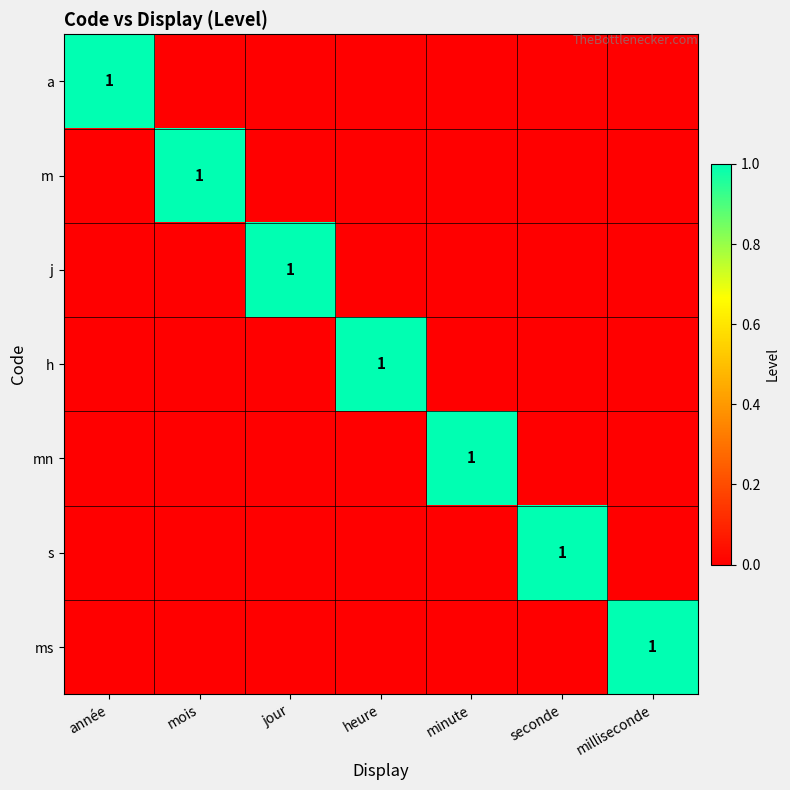

The value of s at seconde is 1. True or false?

True